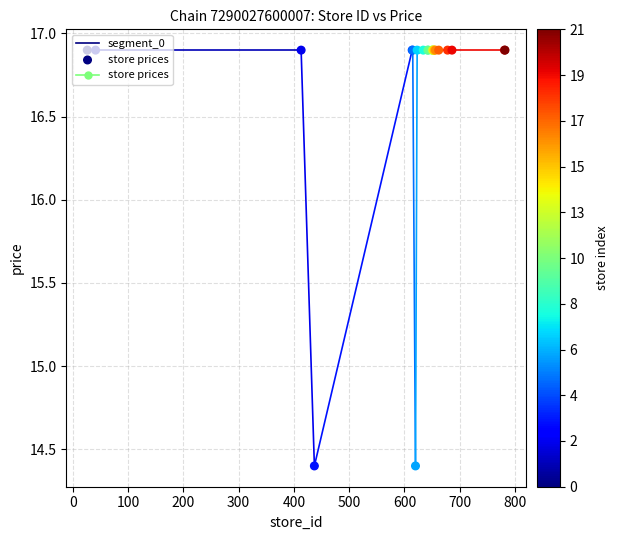

Approximately how many times larger is the value at 686 compared to 678?

1.0